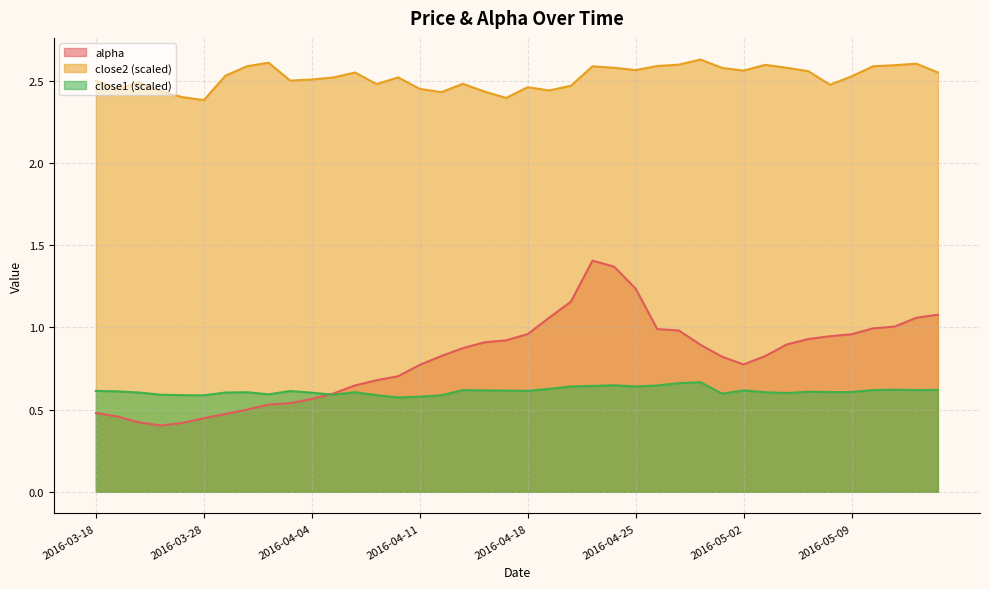

What is the average value of the close1 series?

0.6